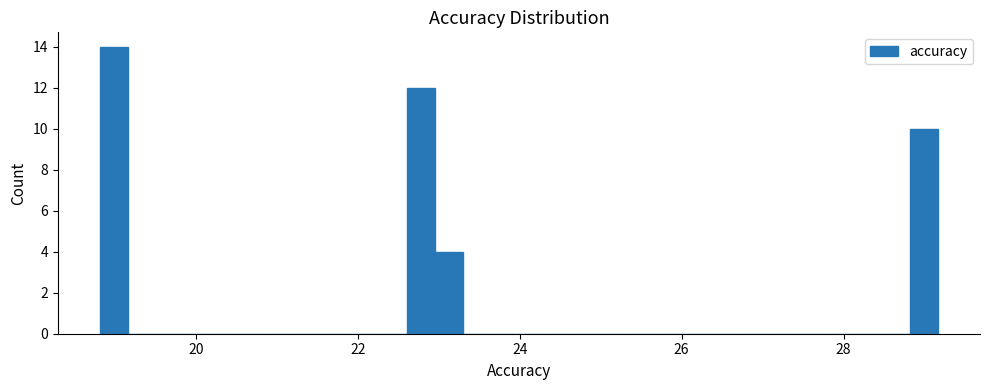

Around what value on the x-axis is the tallest bar? Give the approximate position of its centre, as read against the axis.

19.0